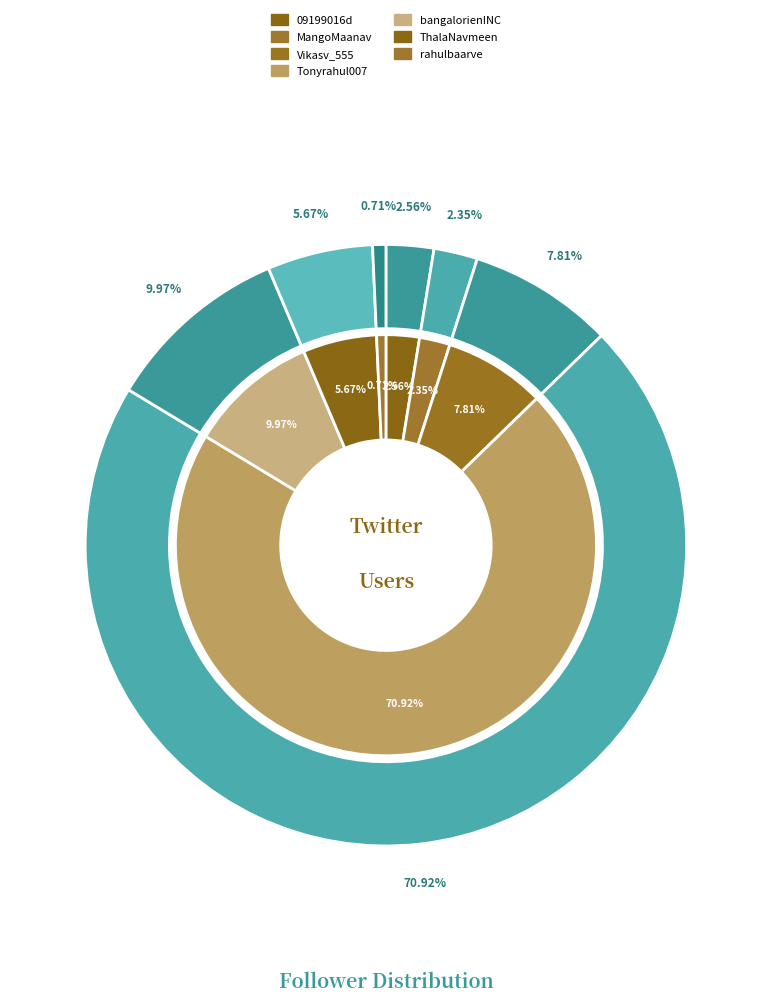

What percentage is the Tonyrahul007 slice, to the nearest percent?

71%